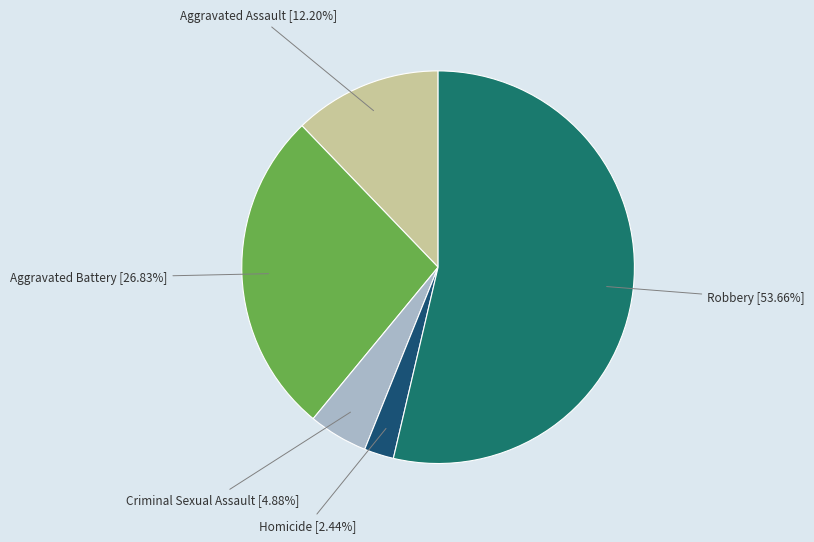

What portion of the pie excludes Robbery?

46.3%